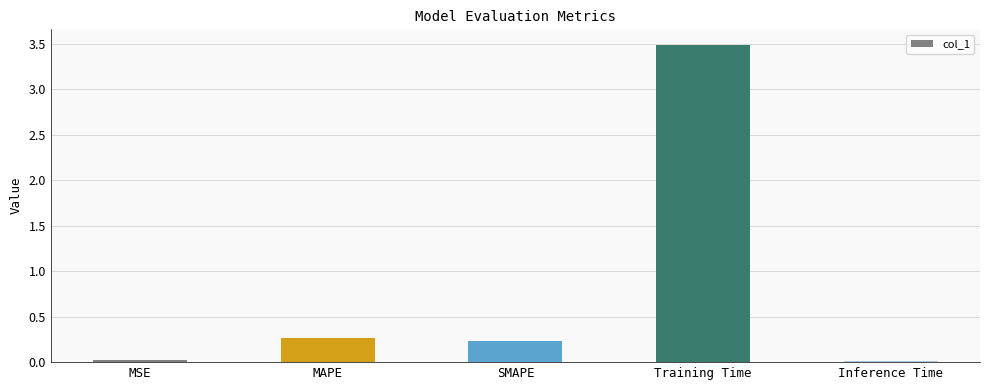

What is the average value?

0.8